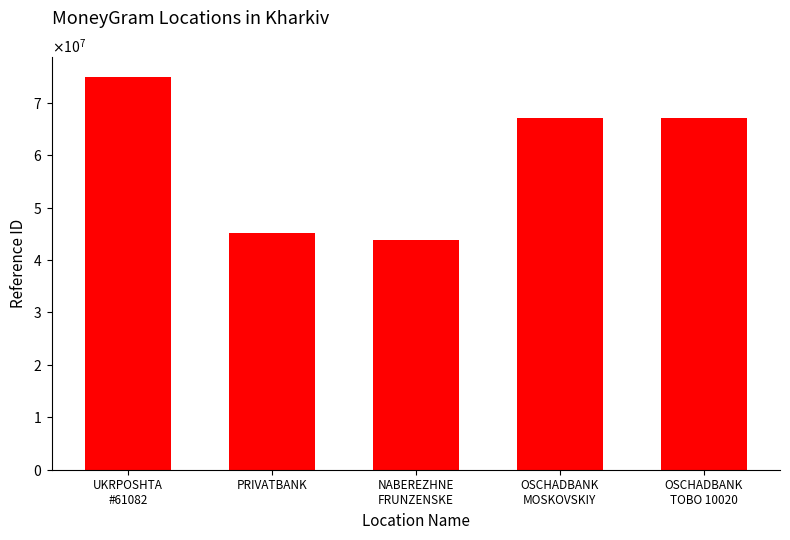

Where is the data nearest to the value 59405838?

OSCHADBANK
MOSKOVSKIY